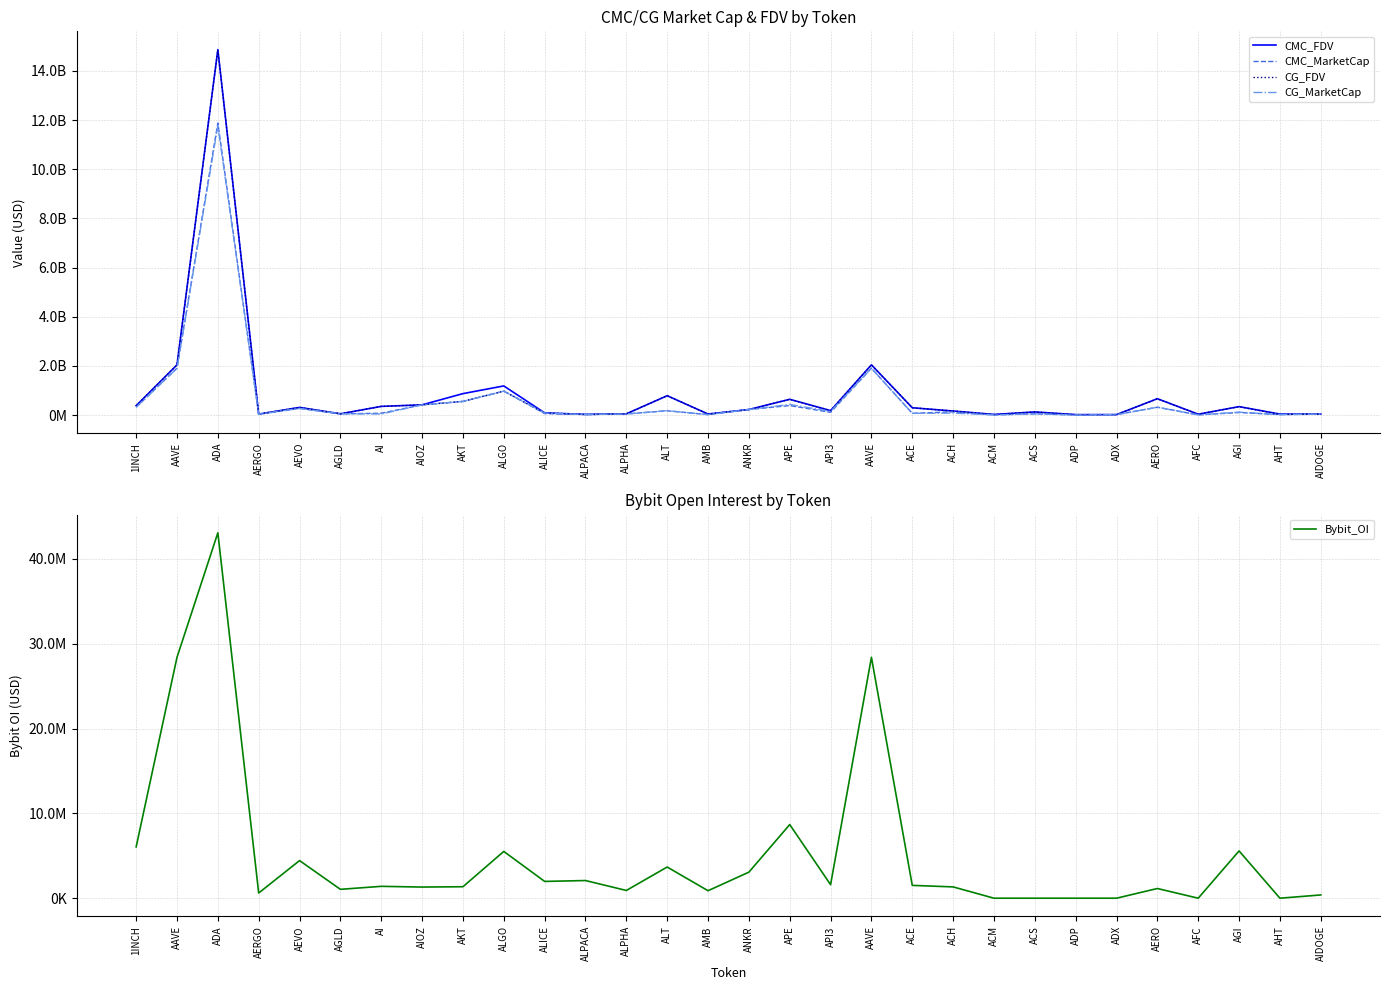

Where is CMC_FDV nearest to the value 7444589389?

AAVE